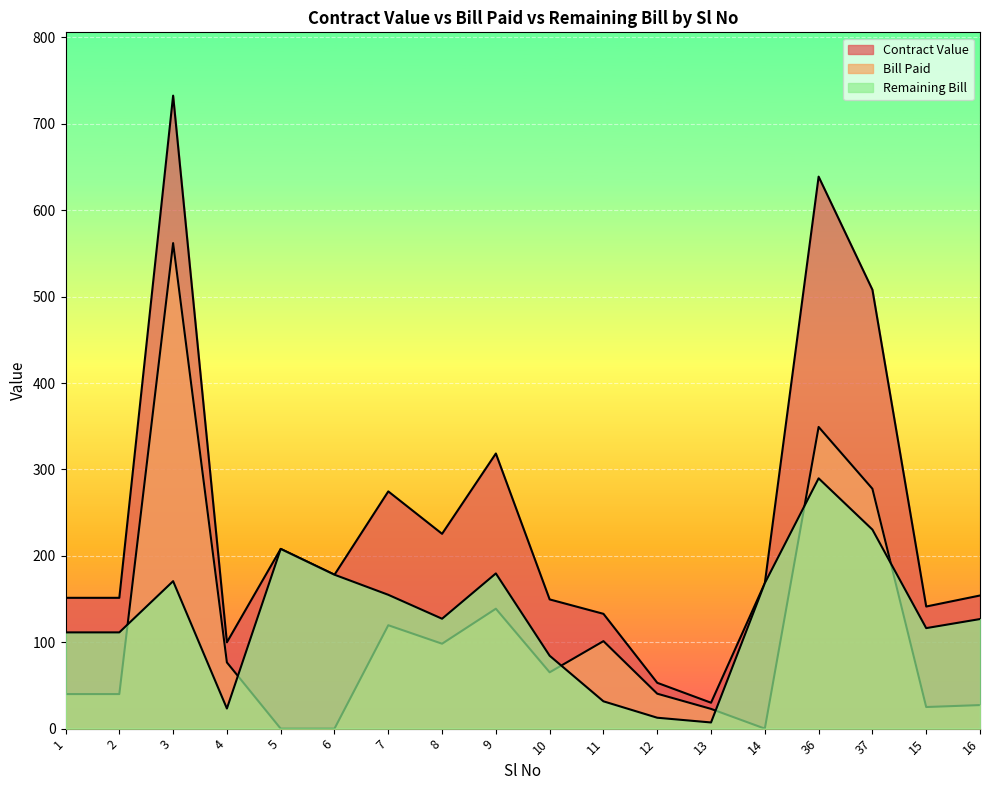

At which label does Remaining Bill reach its peak?

36